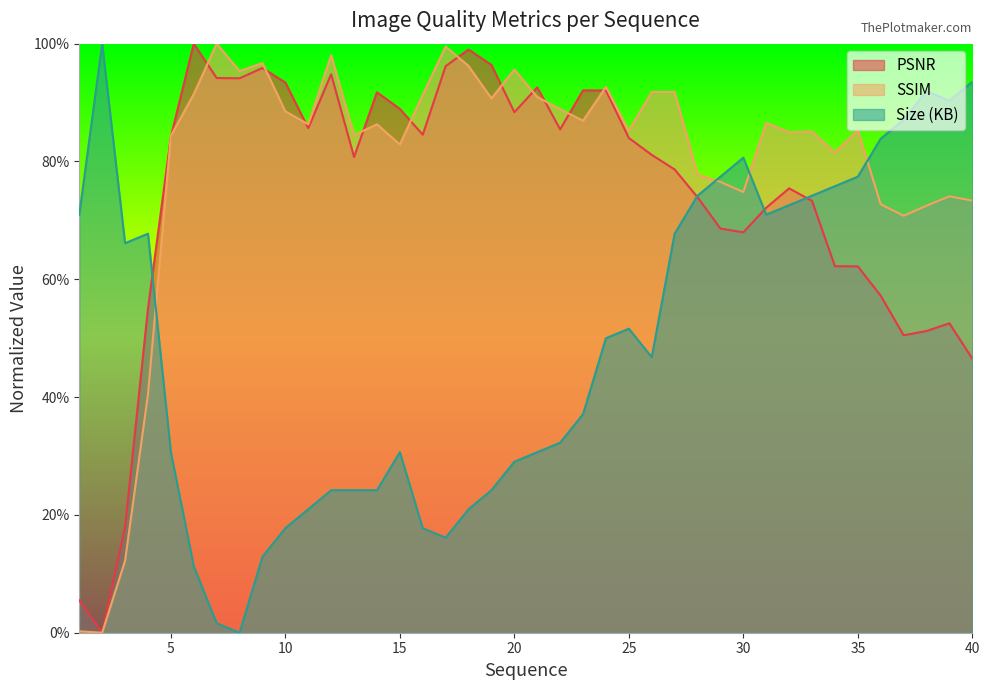

What are all the series names shown in the legend?

PSNR, SSIM, Size (KB)